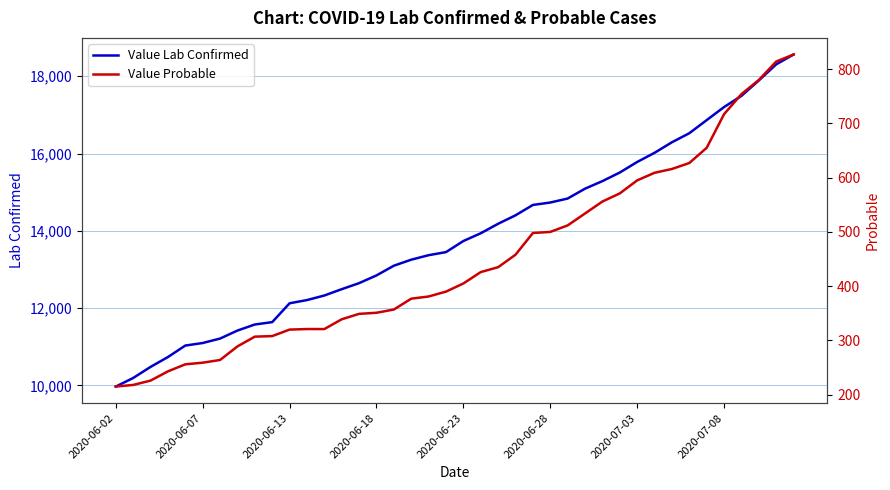

List the series in order of their peak value, lowest first.

Value Probable, Value Lab Confirmed